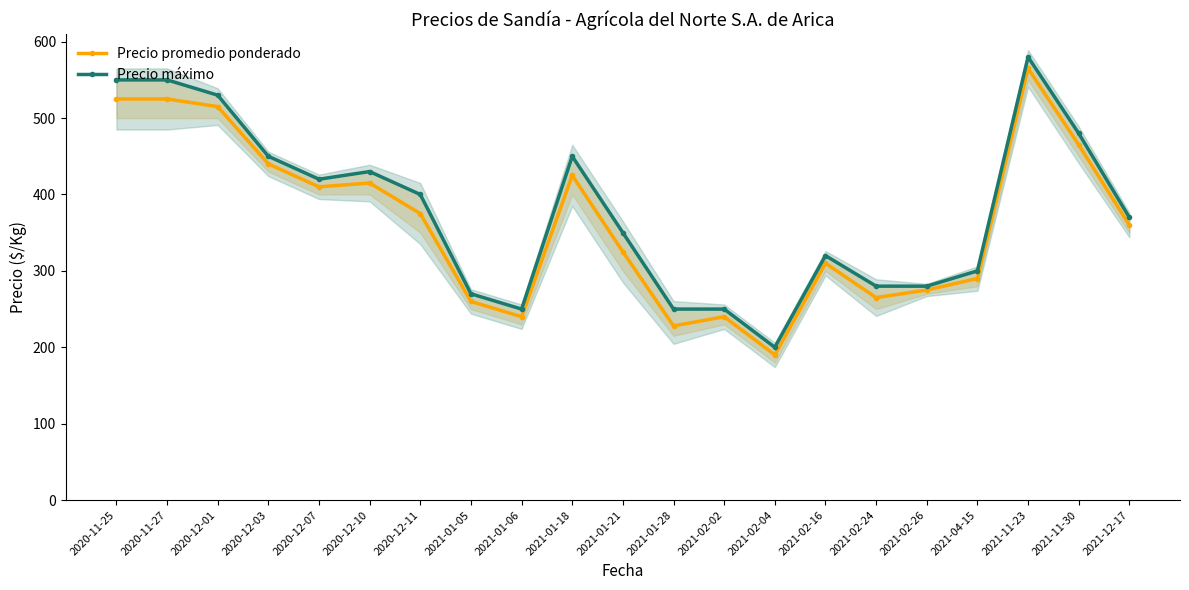

The Precio promedio ponderado series shows 210 at 2020-12-10. True or false?

False